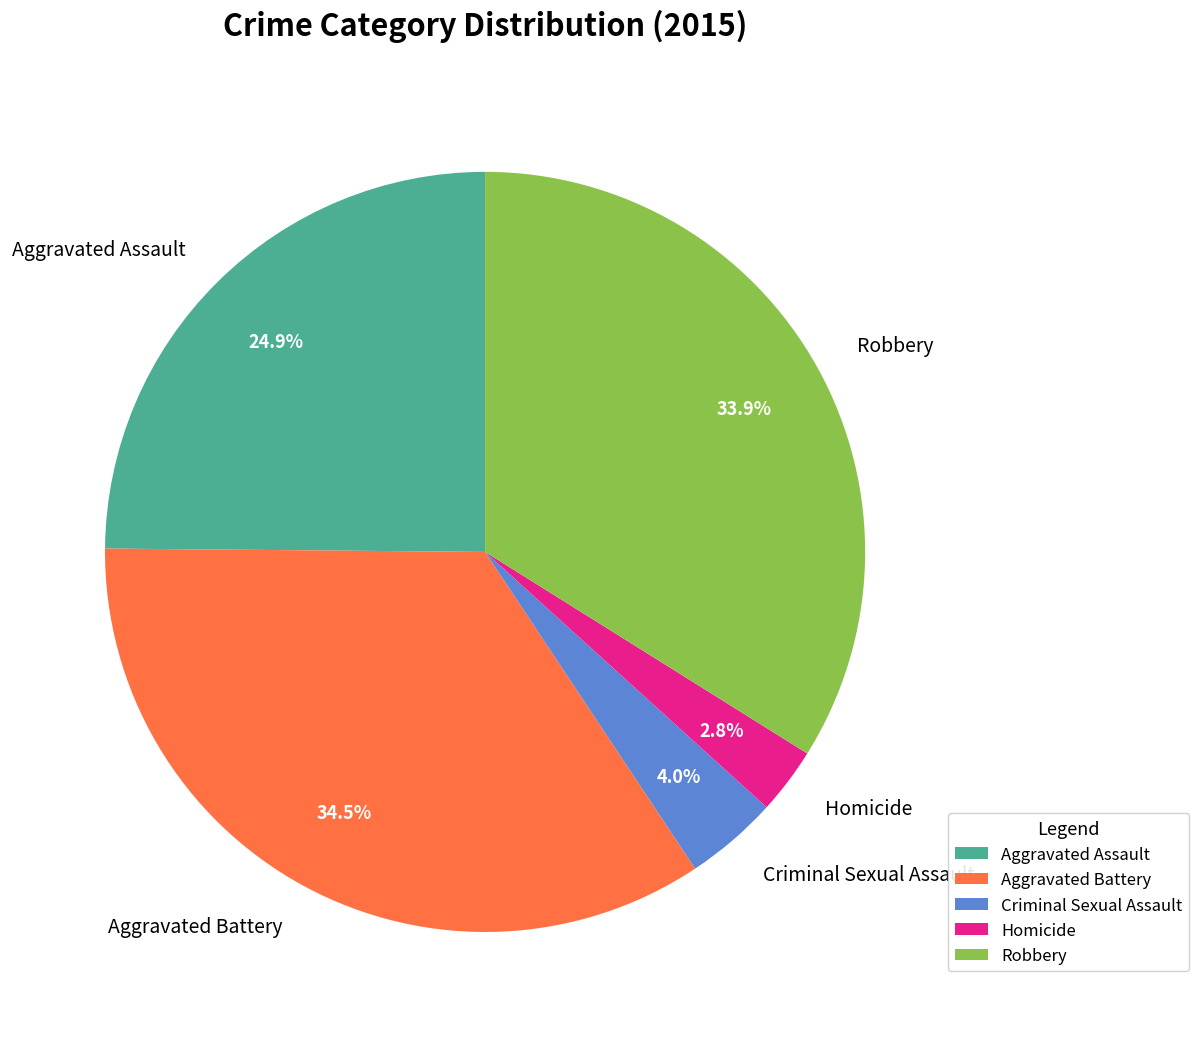

True or false: Robbery accounts for 34% of the total.

True